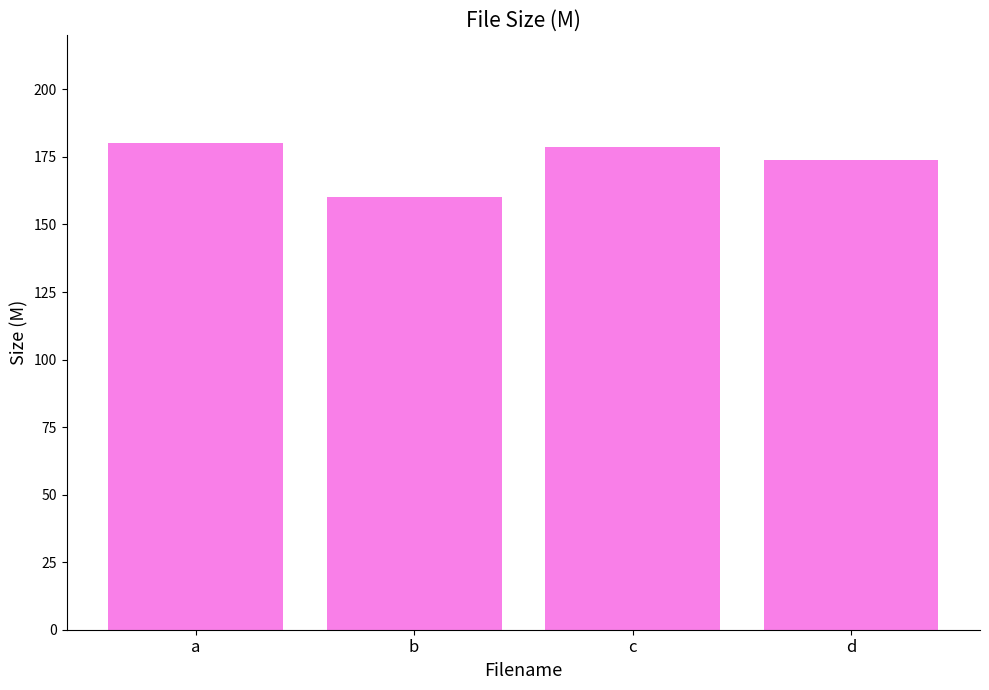

Where does the data first go above 178?

a